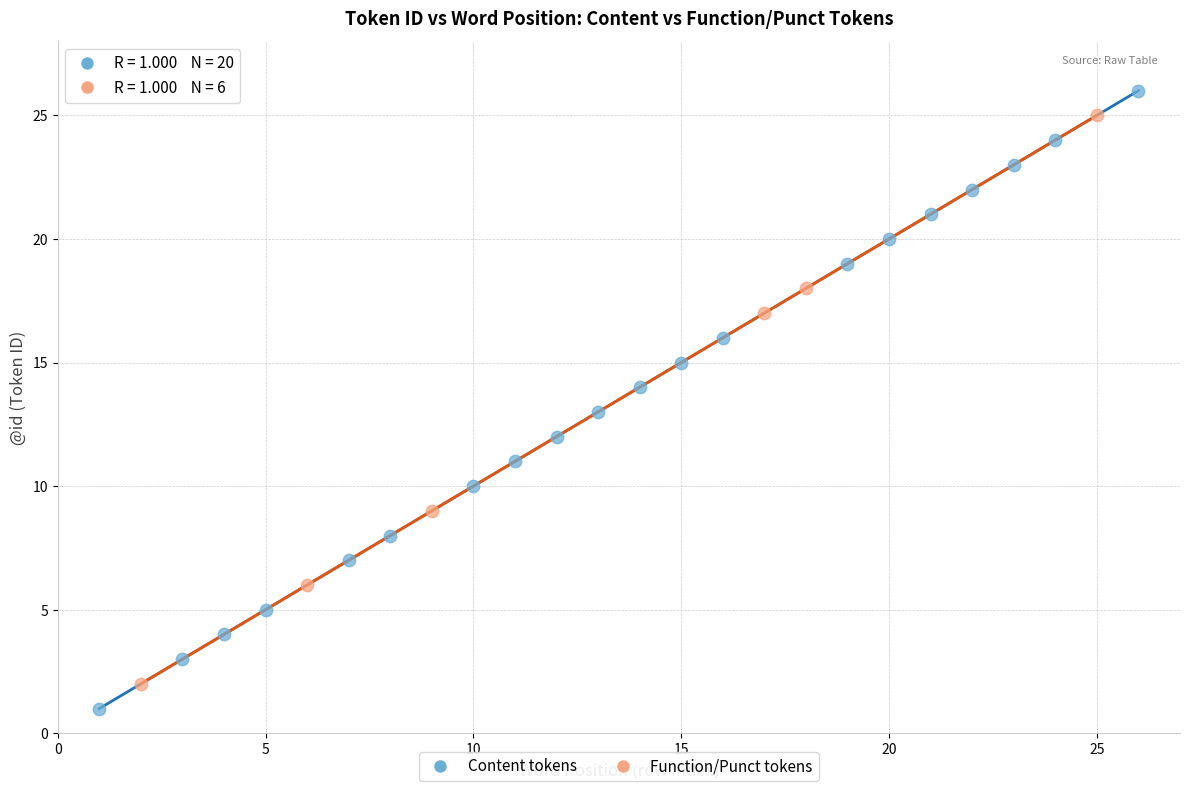

Which series has the largest Y range (max minus min)?

Content tokens